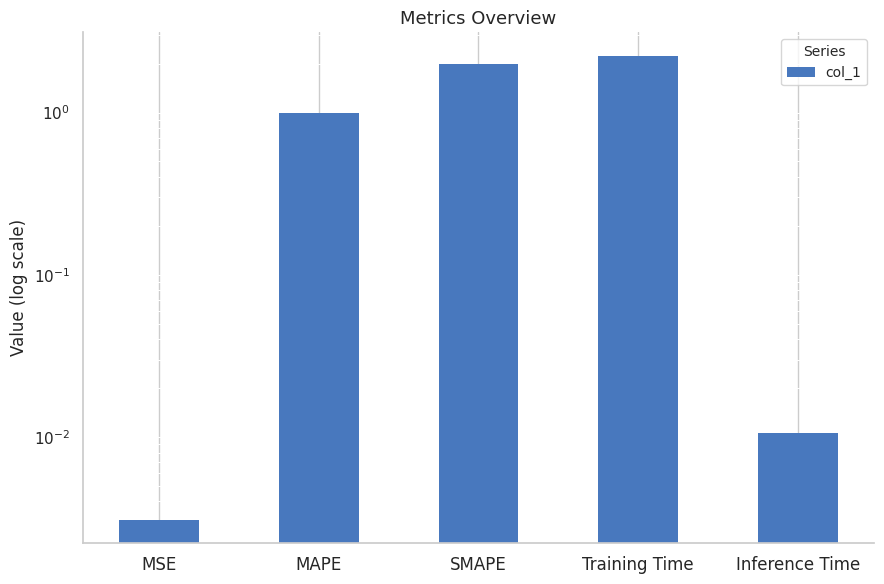

Are the bars horizontal?

No